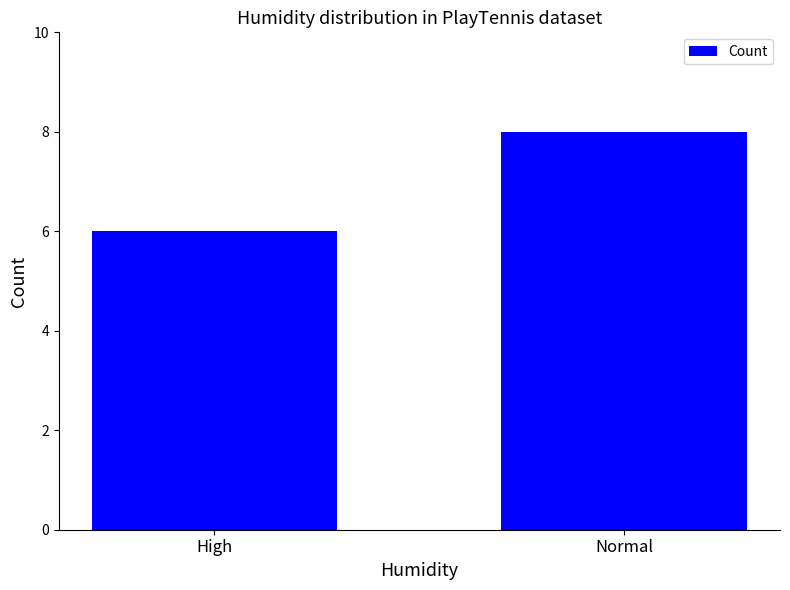

How many data points are less than 8?

1